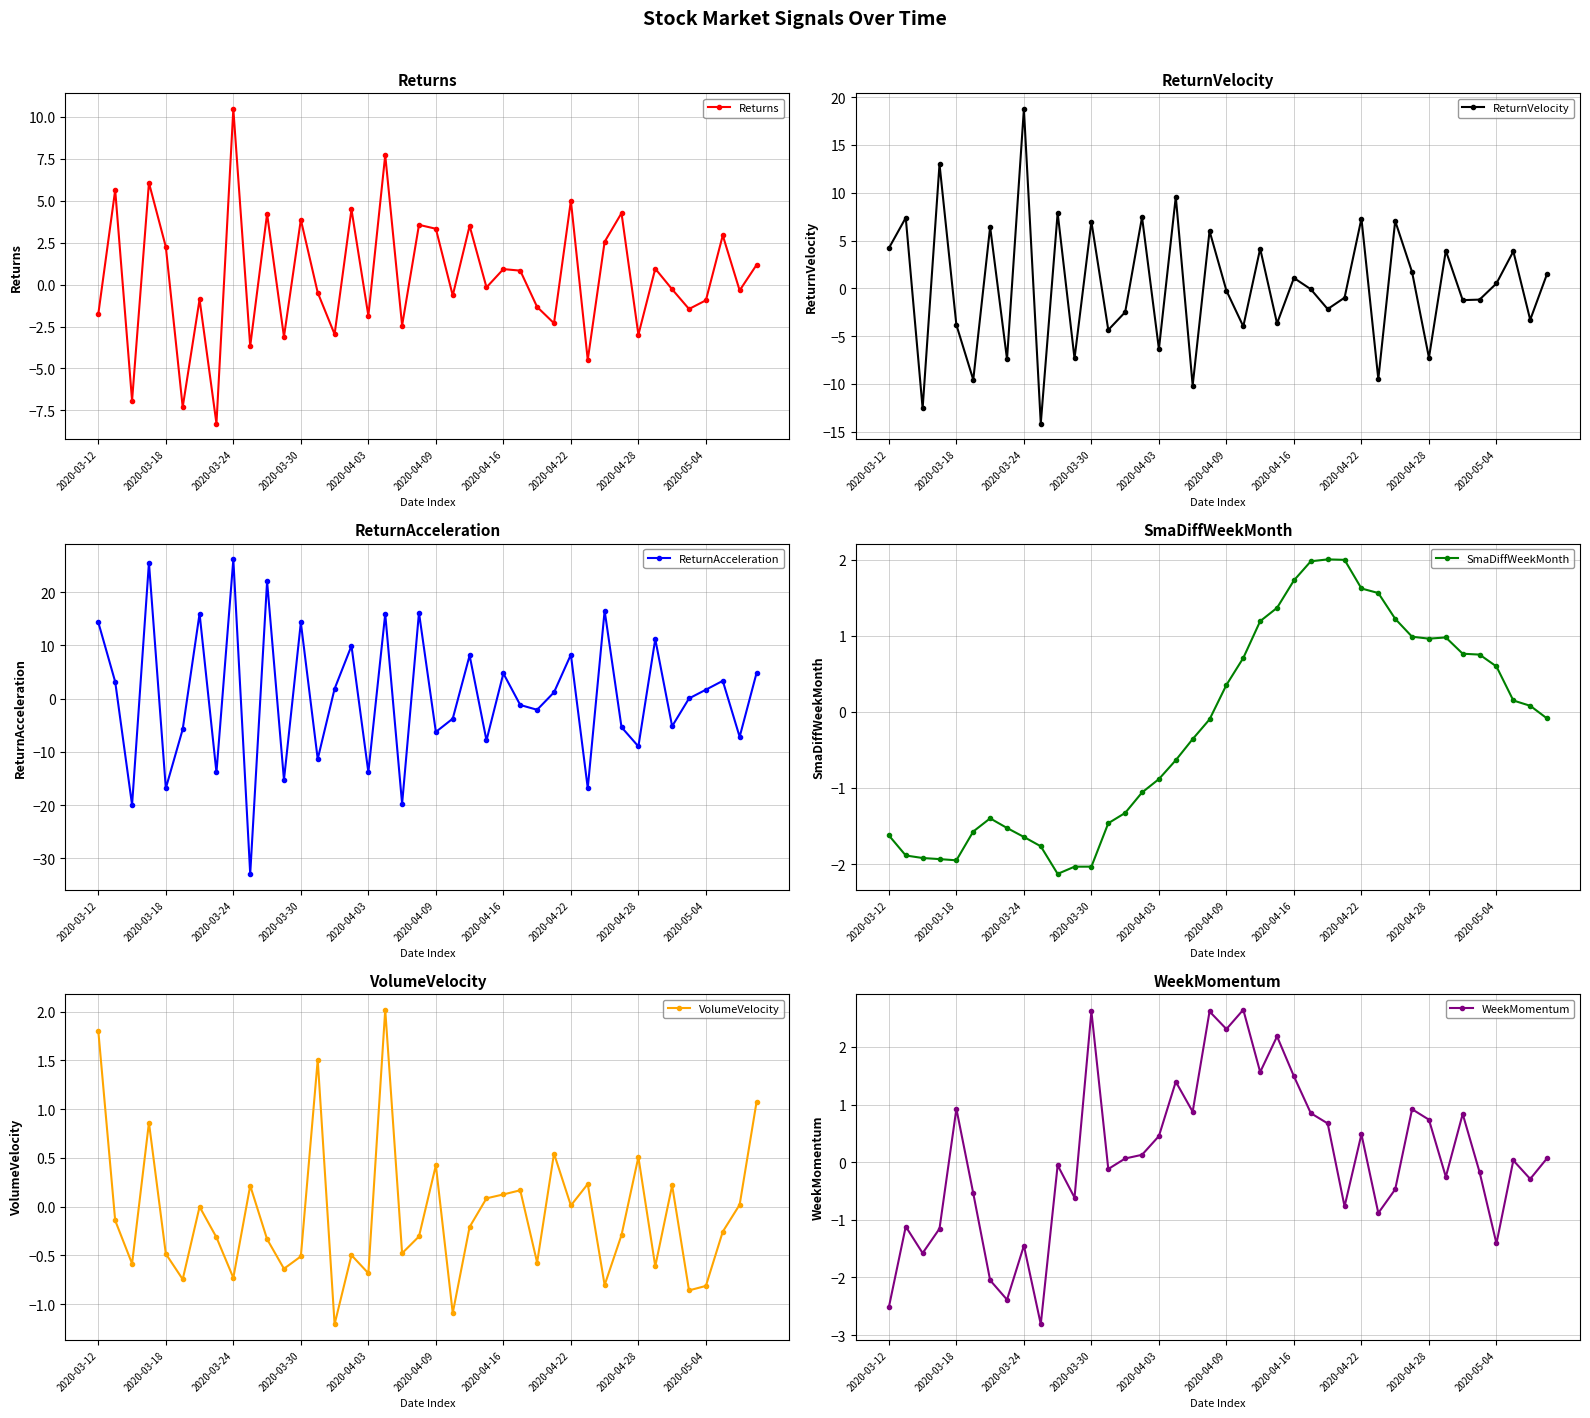

Does the chart have visible grid lines?

Yes